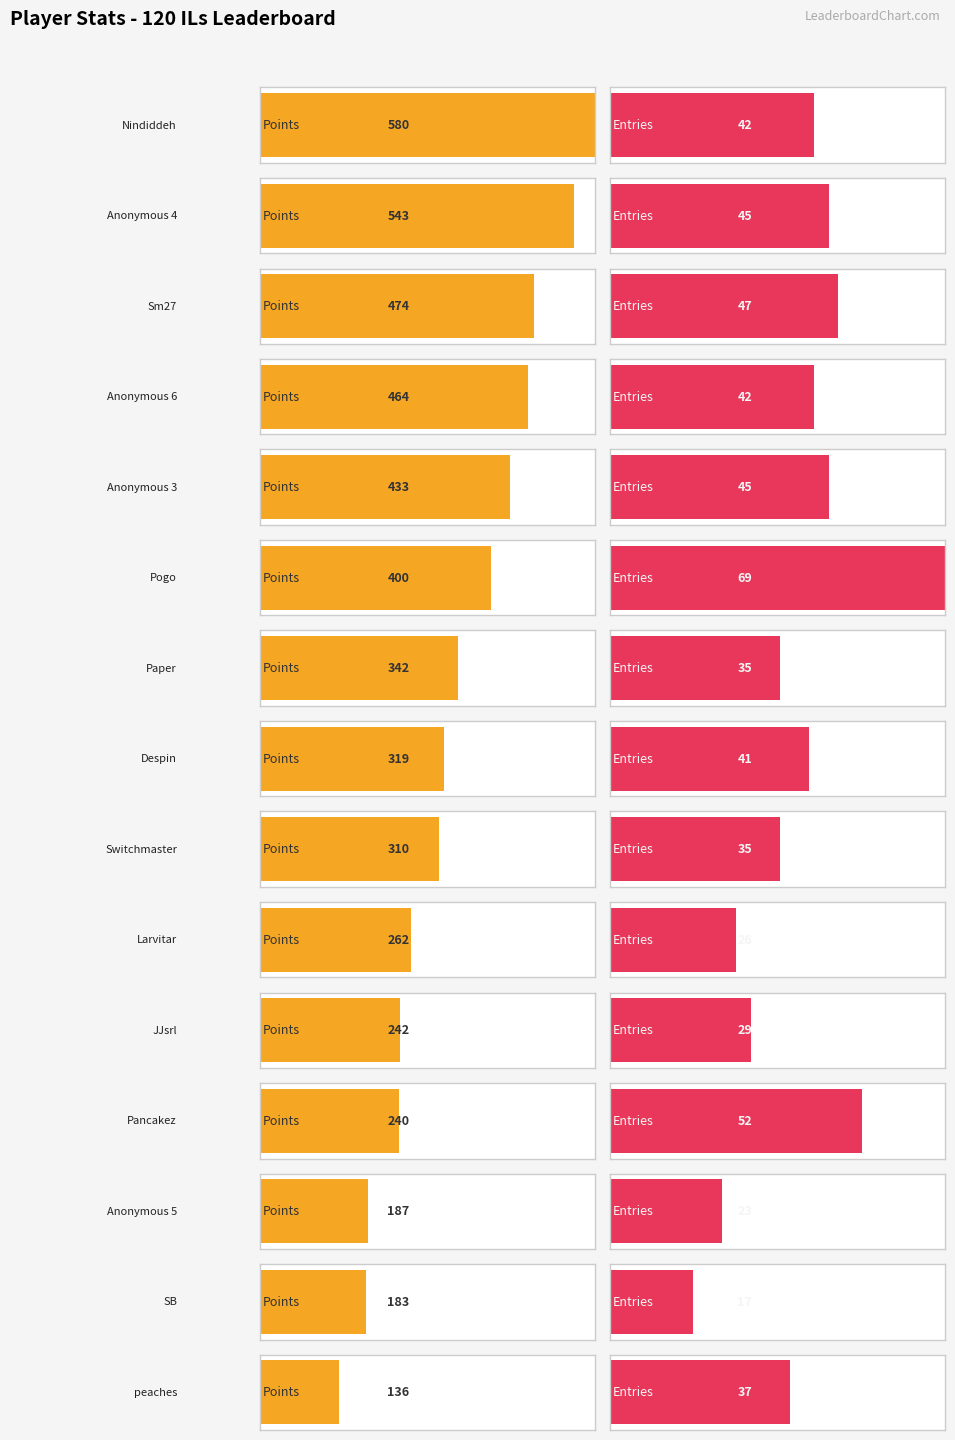

What is the label of the 11th bar from the right?

Anonymous 3